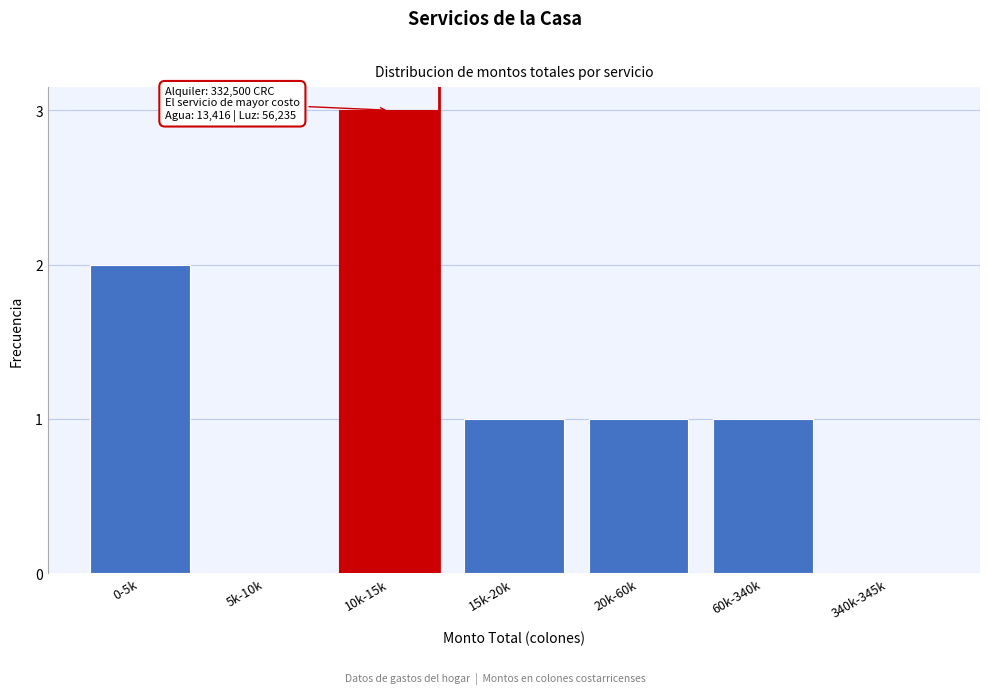

Reading left to right, list all the values displayed in this chart.

0-5k=2	5k-10k=0	10k-15k=3	15k-20k=1	20k-60k=1	60k-340k=1	340k-345k=0